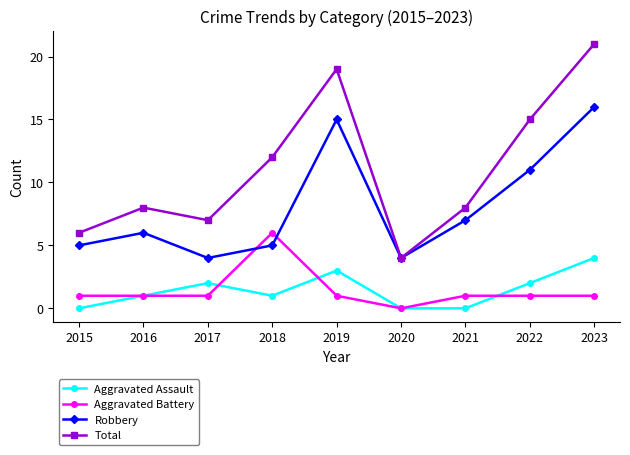

Is the value of Robbery at 2020 greater than the value of Total at 2018?

No